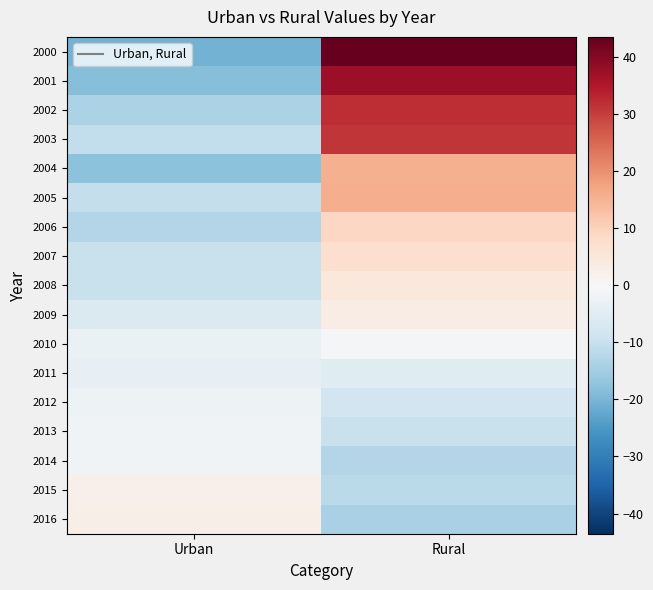

What is the smallest value displayed?

-20.5